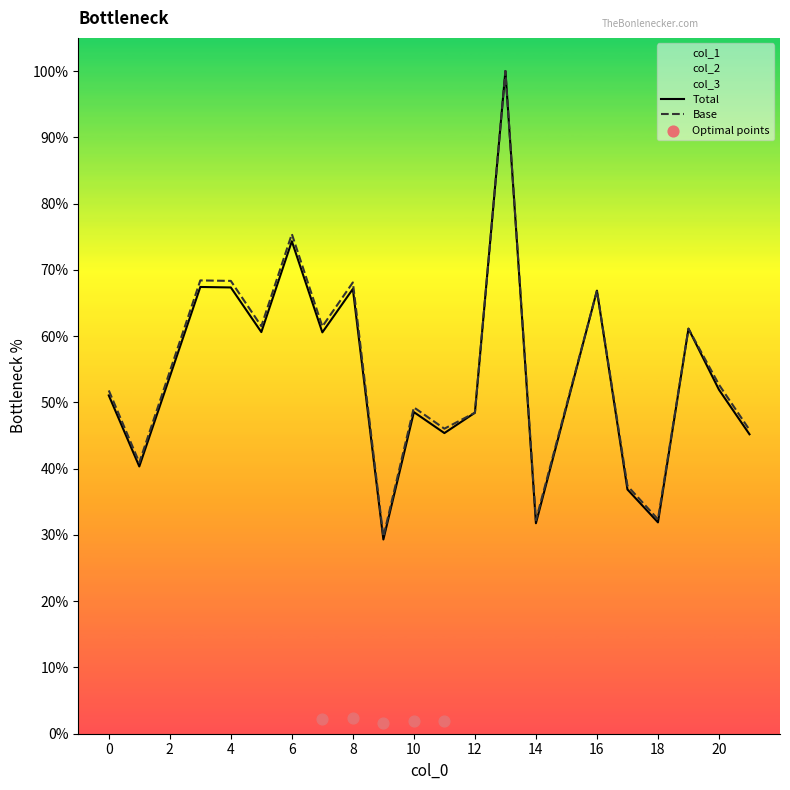

At which category is the sum across all series the highest?

13